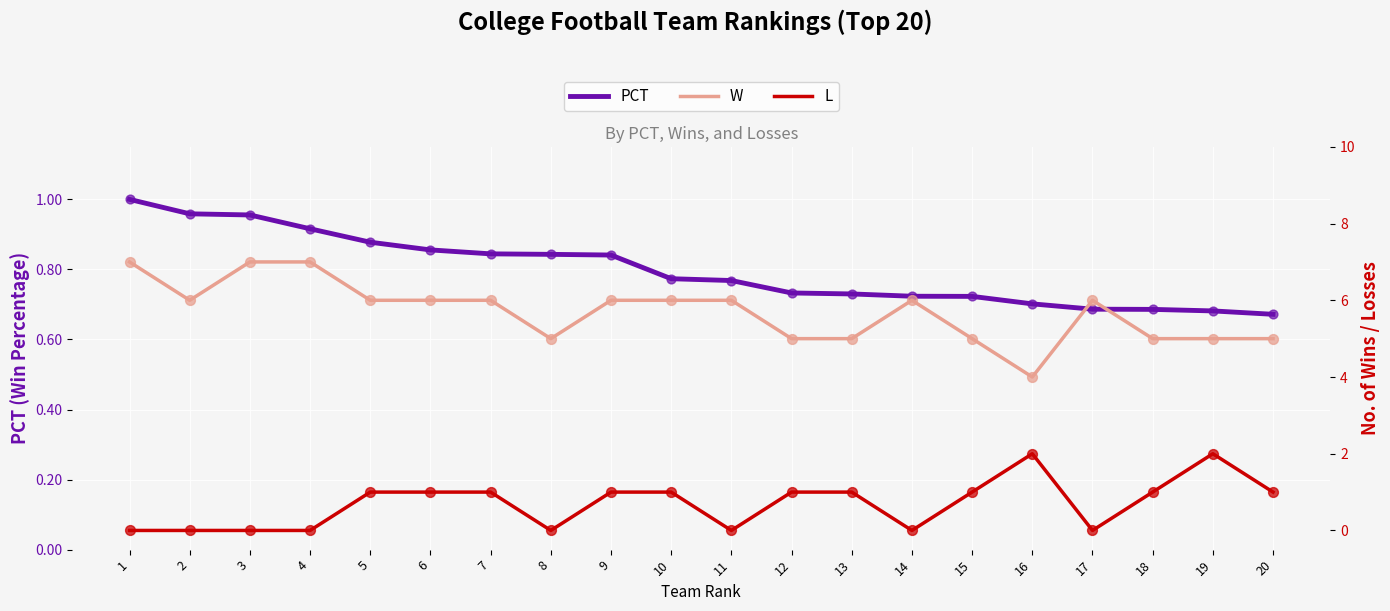

Which series has the largest total across all categories?

W